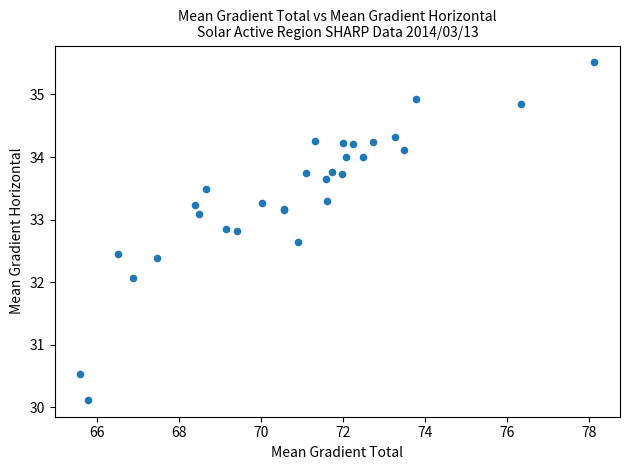

What Y value in the scatter plot is closest to 32?

32.1